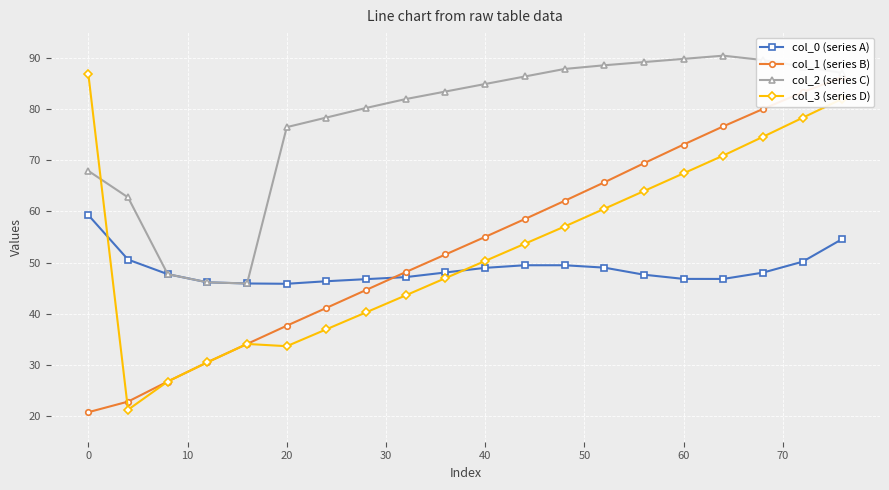

True or false: col_1 (series B) and col_2 (series C) intersect in this chart.

False